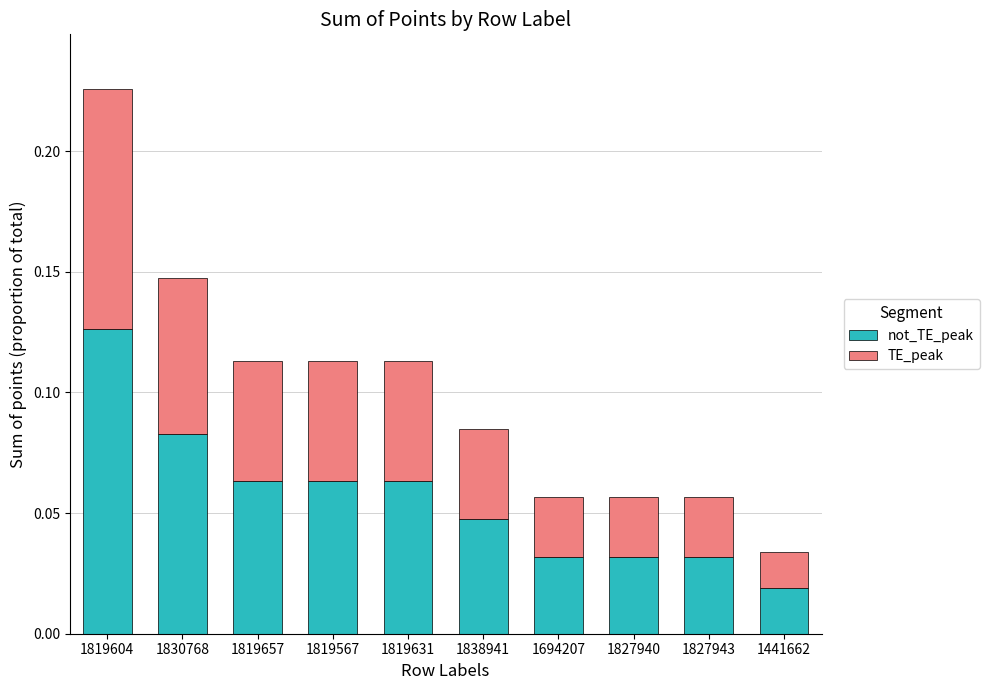

At which category is the sum across all series the highest?

1819604